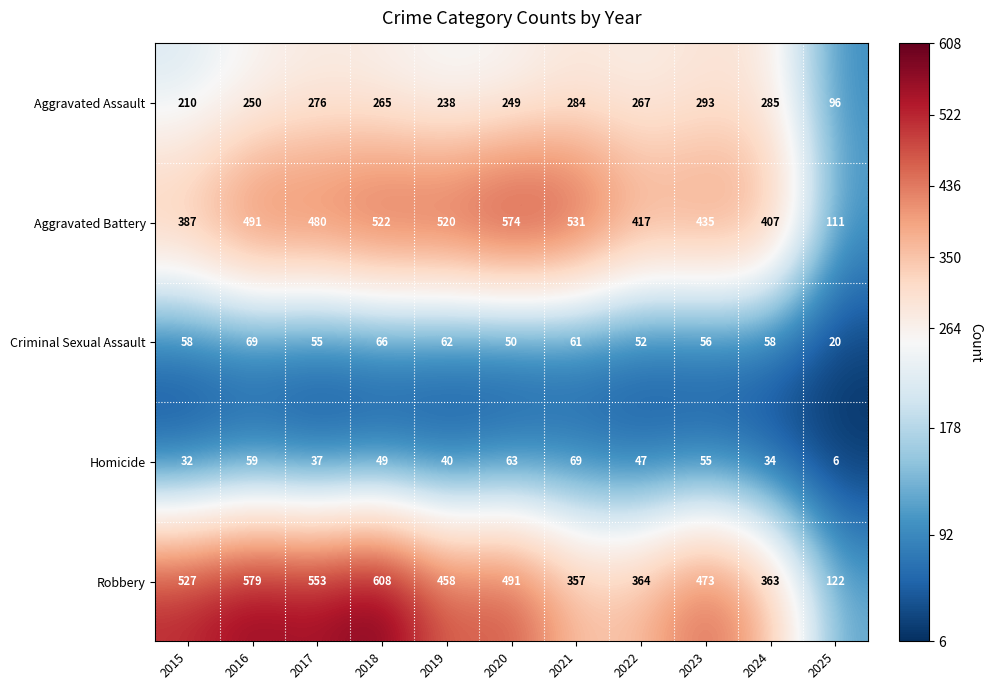

At which category does the chart reach its peak across all series?

2018